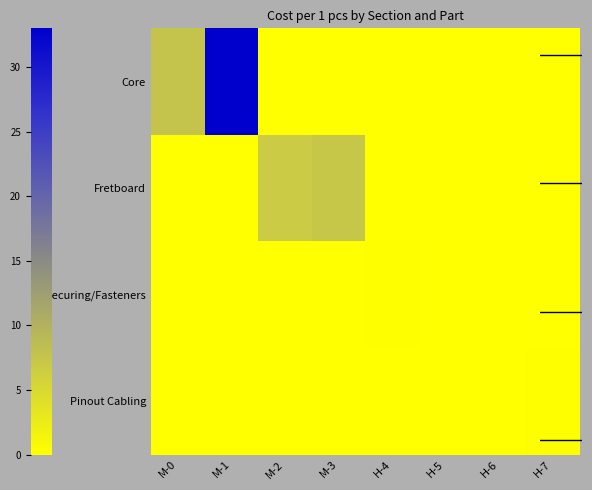

Reading right to left, what are all the values shown in this chart?

Core: H-7=0.0	H-6=0.0	H-5=0.0	H-4=0.0	M-3=0.0	M-2=0.0	M-1=33.0	M-0=7.7
Fretboard: H-7=0.0	H-6=0.0	H-5=0.0	H-4=0.0	M-3=7.4	M-2=6.8	M-1=0.0	M-0=0.0
Securing/Fasteners: H-7=0.0	H-6=0.1	H-5=0.0	H-4=0.2	M-3=0.0	M-2=0.0	M-1=0.0	M-0=0.0
Pinout Cabling: H-7=0.2	H-6=0.0	H-5=0.0	H-4=0.0	M-3=0.0	M-2=0.0	M-1=0.0	M-0=0.0